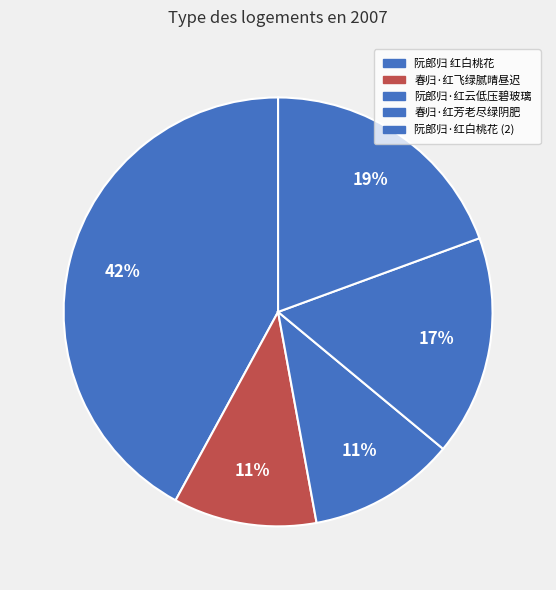

How many segments does this pie chart have?

5